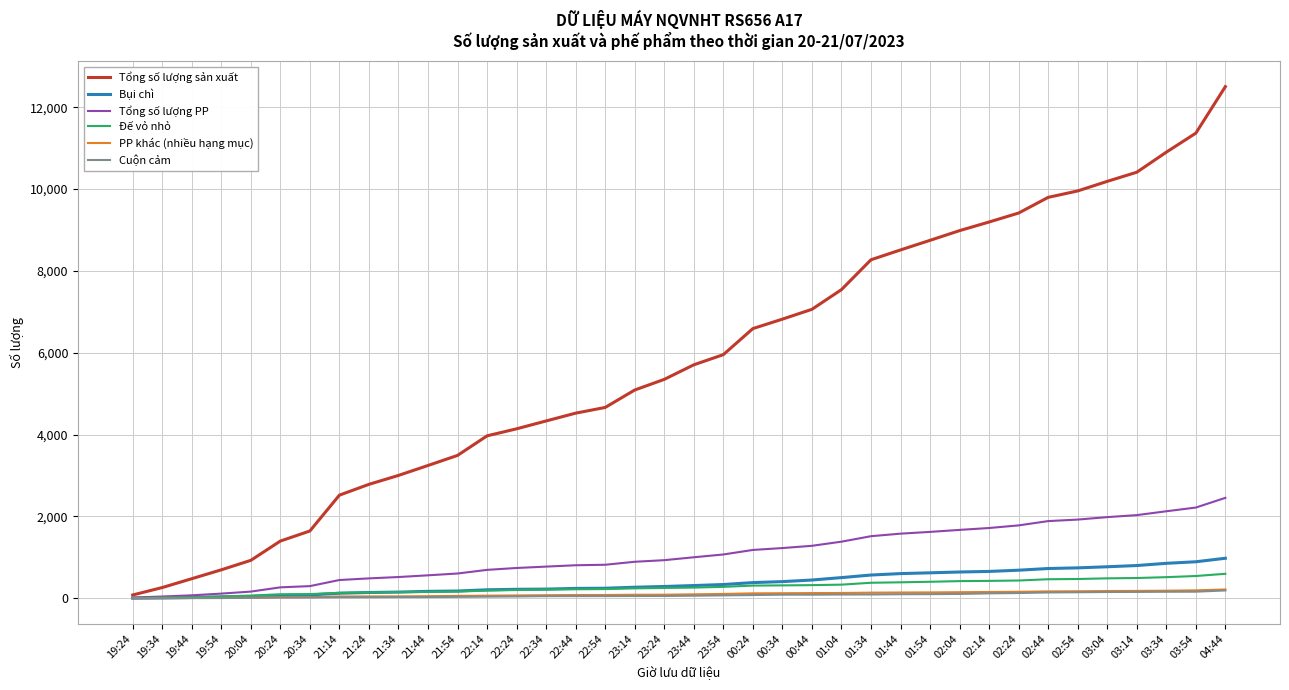

Which series has the largest range (max minus min)?

Tổng số lượng sản xuất